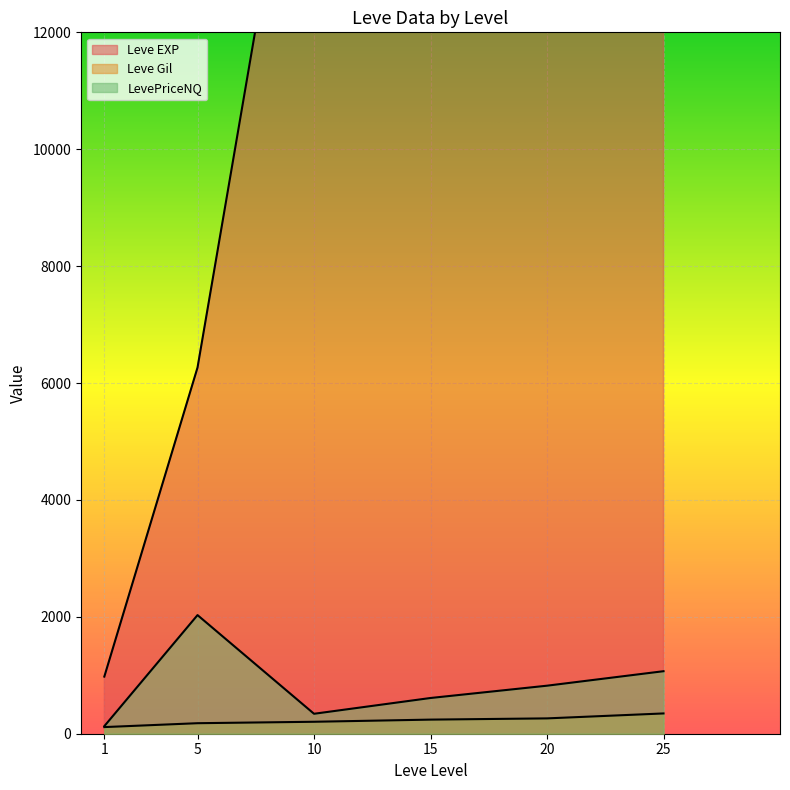

Which series has the largest range (max minus min)?

Leve EXP